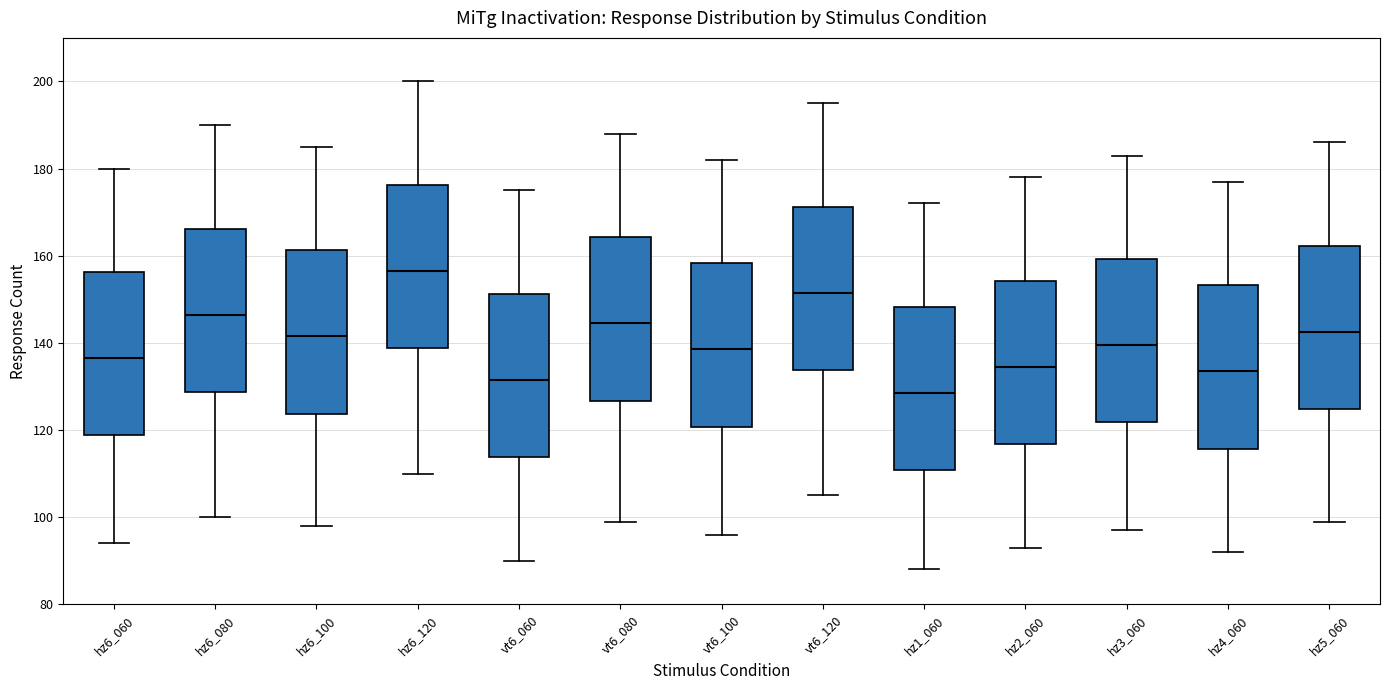

Reading left to right, transcribe this box plot: for each box, give where its median line is, the range the box spans, and where its two whiskers end, as read against the y-axis. The values are not printed on the chart, so give them approximately, as read against the axis.

hz6_060: median 136, box 118 to 156, whiskers 94 to 180
hz6_080: median 146, box 128 to 166, whiskers 100 to 190
hz6_100: median 142, box 124 to 162, whiskers 98 to 186
hz6_120: median 156, box 138 to 176, whiskers 110 to 200
vt6_060: median 132, box 114 to 152, whiskers 90 to 176
vt6_080: median 144, box 126 to 164, whiskers 100 to 188
vt6_100: median 138, box 120 to 158, whiskers 96 to 182
vt6_120: median 152, box 134 to 172, whiskers 106 to 196
hz1_060: median 128, box 110 to 148, whiskers 88 to 172
hz2_060: median 134, box 116 to 154, whiskers 94 to 178
hz3_060: median 140, box 122 to 160, whiskers 98 to 184
hz4_060: median 134, box 116 to 154, whiskers 92 to 178
hz5_060: median 142, box 124 to 162, whiskers 100 to 186